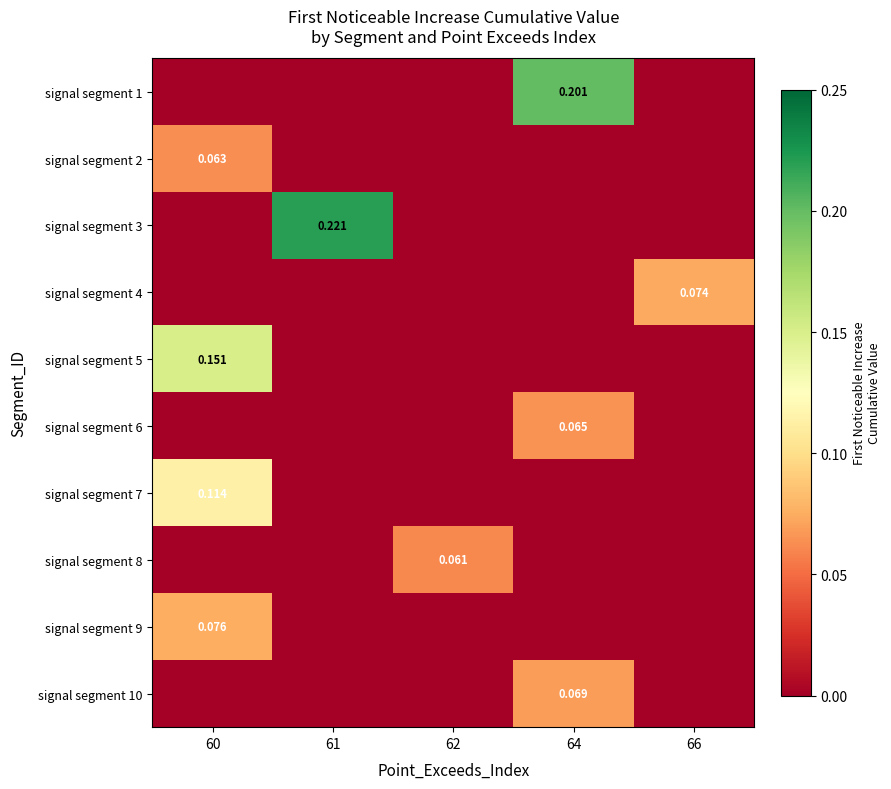

Count the signal segment 7 values in the range 0 to 1.

5